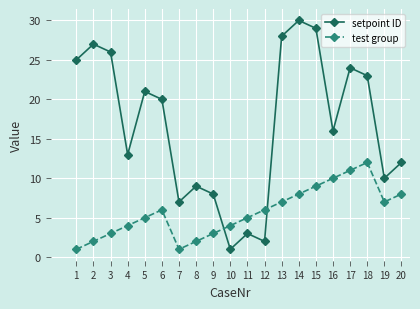

List the series in order of their overall mean, highest first.

setpoint ID, test group